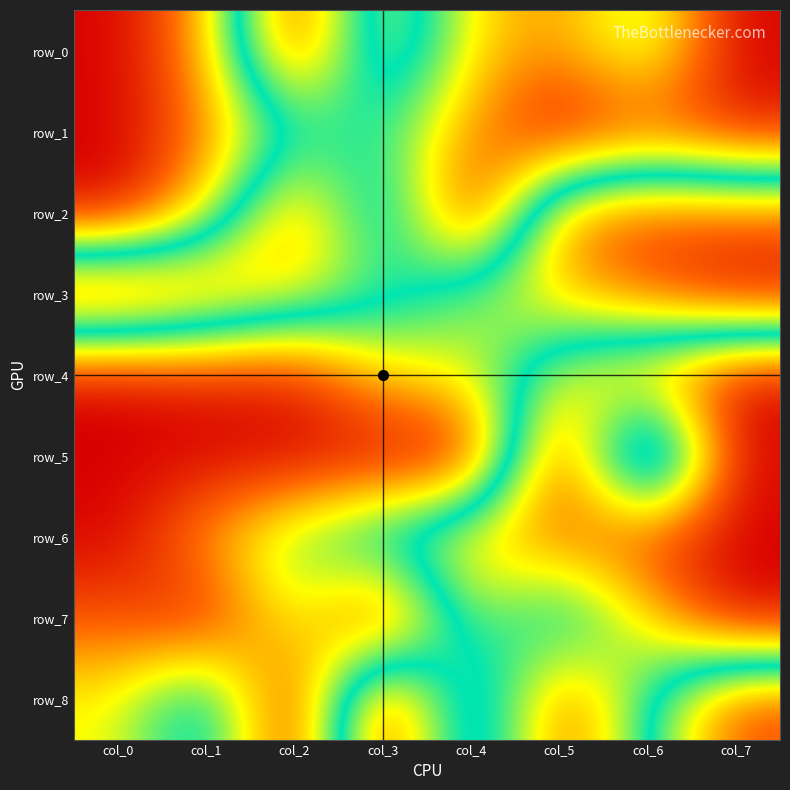

Reading left to right, extract all data points from this chart.

row_0: col_0=0.0	col_1=0.2	col_2=0.9	col_3=0.3	col_4=0.7	col_5=0.8	col_6=0.6	col_7=1.0
row_1: col_0=0.0	col_1=0.2	col_2=0.5	col_3=0.5	col_4=0.8	col_5=1.0	col_6=0.9	col_7=1.0
row_2: col_0=0.0	col_1=0.3	col_2=0.8	col_3=0.3	col_4=1.0	col_5=0.2	col_6=0.1	col_7=0.2
row_3: col_0=1.0	col_1=0.9	col_2=0.7	col_3=0.6	col_4=0.4	col_5=0.3	col_6=0.1	col_7=0.0
row_4: col_0=0.0	col_1=0.1	col_2=0.0	col_3=0.3	col_4=0.4	col_5=0.6	col_6=0.8	col_7=1.0
row_5: col_0=0.0	col_1=0.0	col_2=0.0	col_3=0.0	col_4=0.0	col_5=1.0	col_6=0.0	col_7=1.0
row_6: col_0=0.0	col_1=0.3	col_2=0.4	col_3=0.6	col_4=0.7	col_5=0.8	col_6=0.9	col_7=1.0
row_7: col_0=0.1	col_1=0.0	col_2=0.4	col_3=0.0	col_4=0.6	col_5=0.4	col_6=0.7	col_7=1.0
row_8: col_0=0.3	col_1=0.6	col_2=0.0	col_3=1.0	col_4=0.3	col_5=0.9	col_6=0.5	col_7=0.1